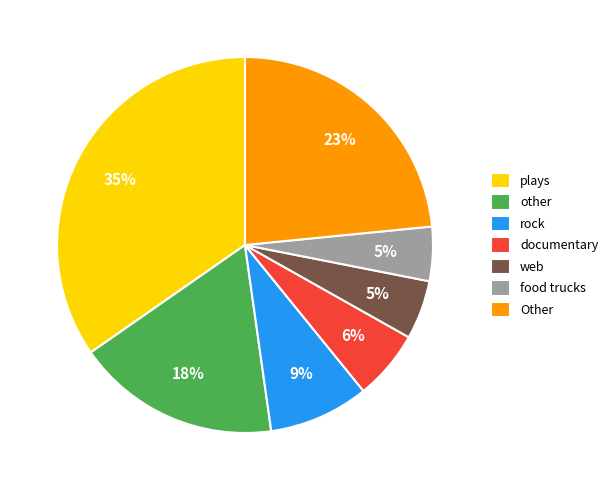

Is the sum of plays and rock greater than half?

No